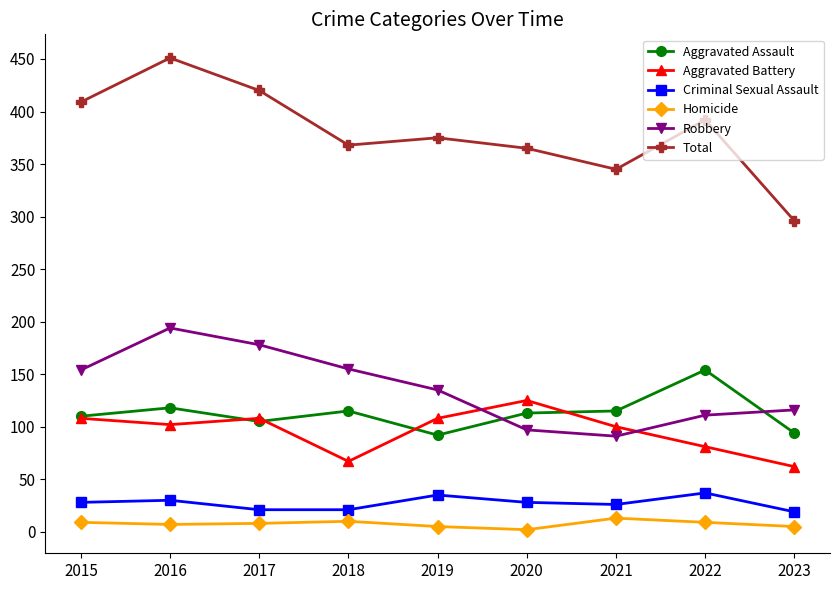

Which series has the widest spread of values?

Total